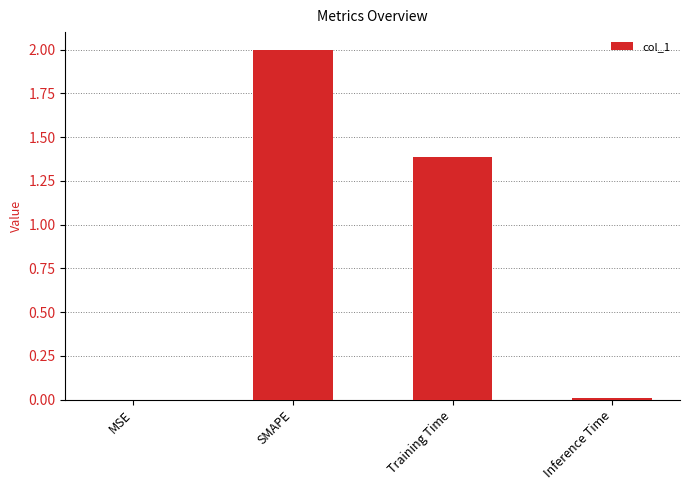

Where is the data nearest to the value 1?

Training Time